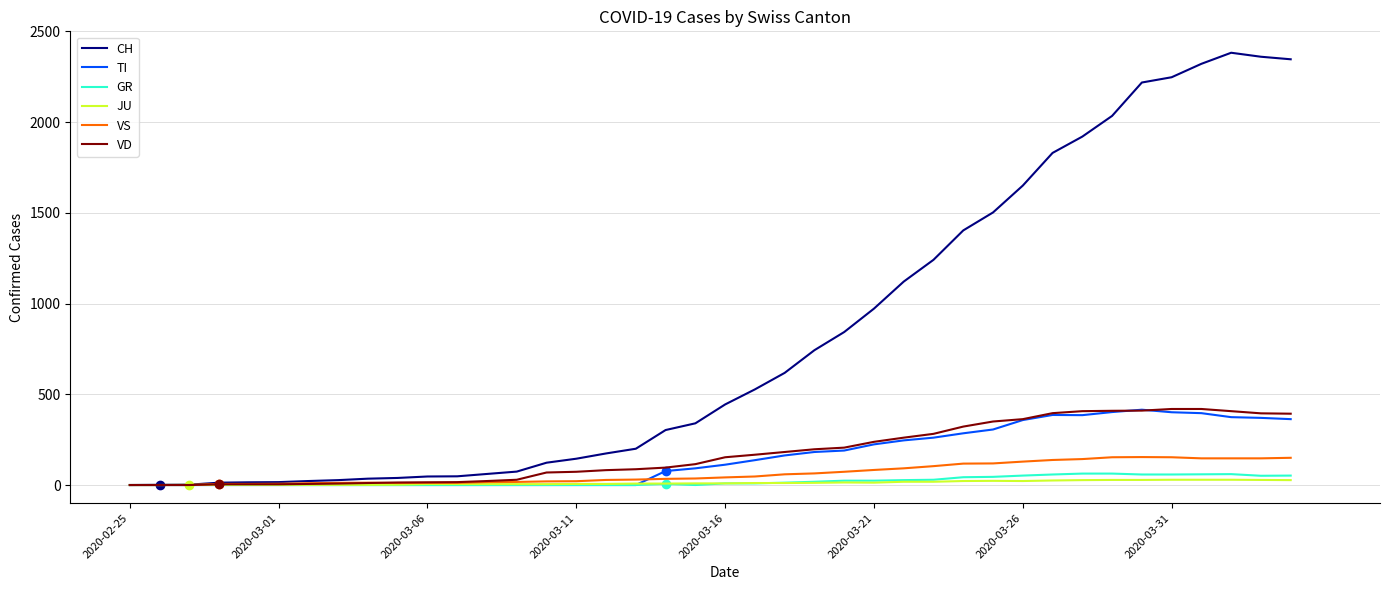

What is the highest value of the CH series?

2382